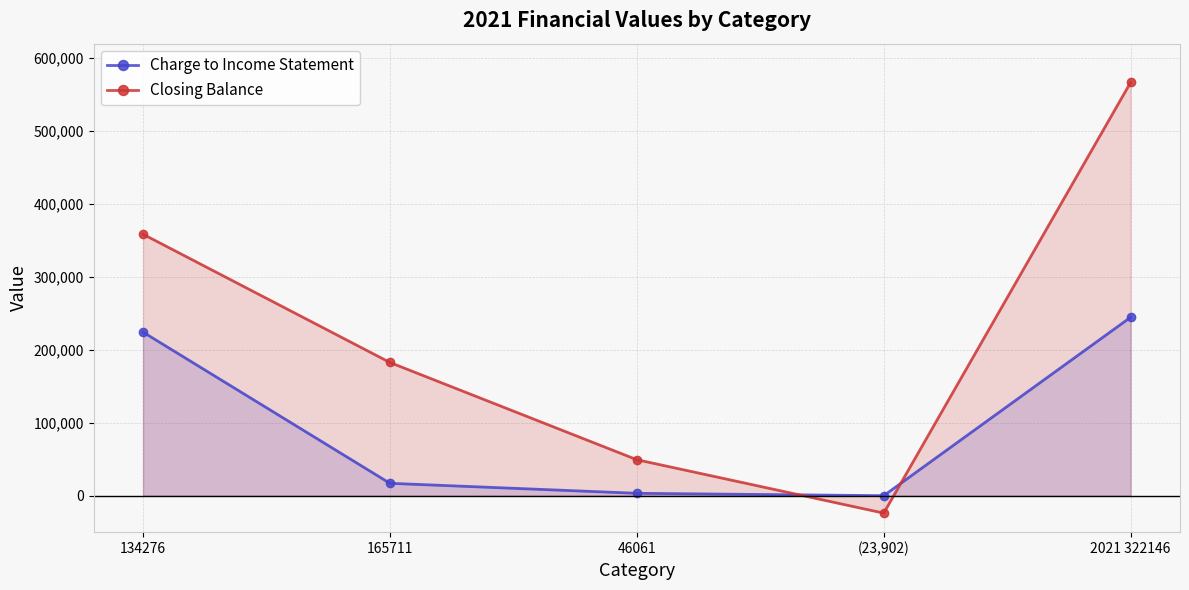

Reading left to right, extract all data points from this chart.

Charge to Income Statement: 224367	17021	3315	30	244733
Closing Balance: 358643	182732	49376	-23872	566879